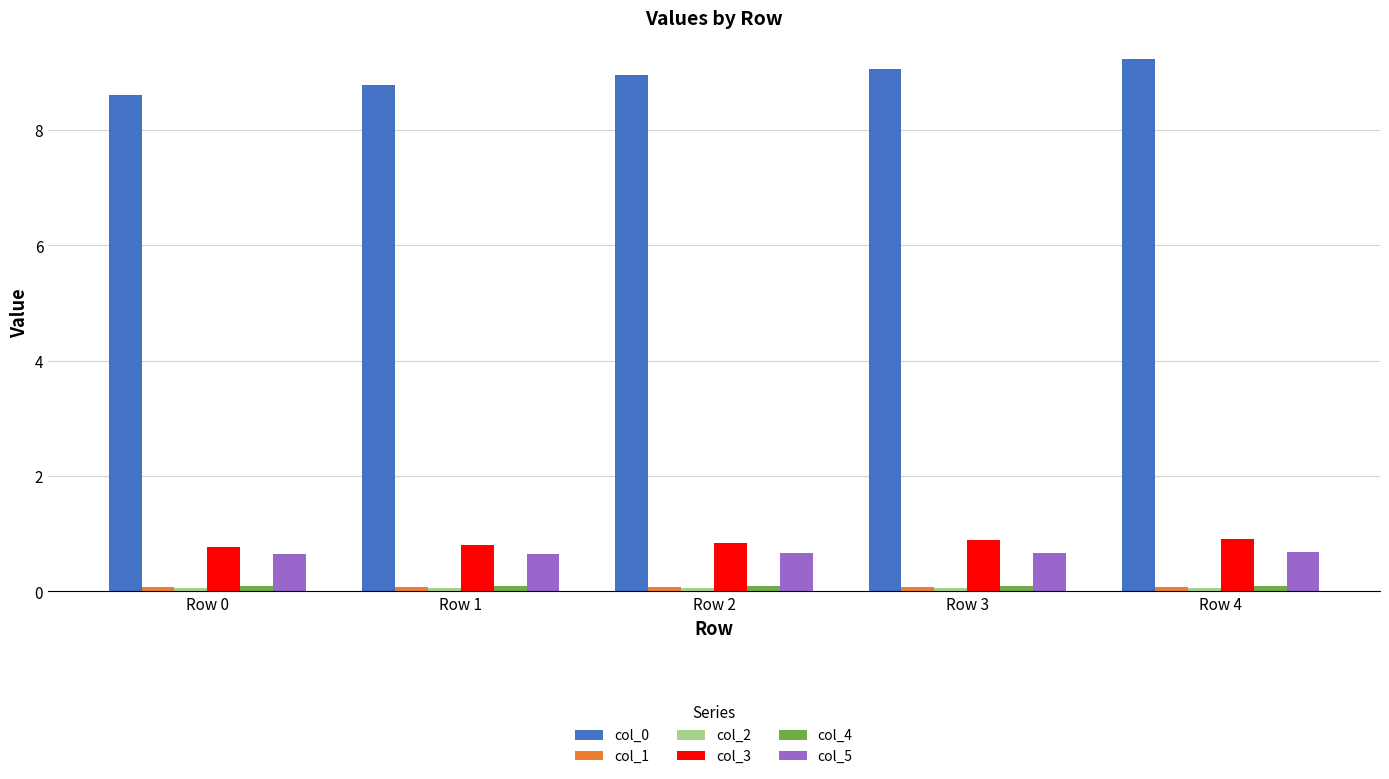

Which series has the largest total across all categories?

col_0